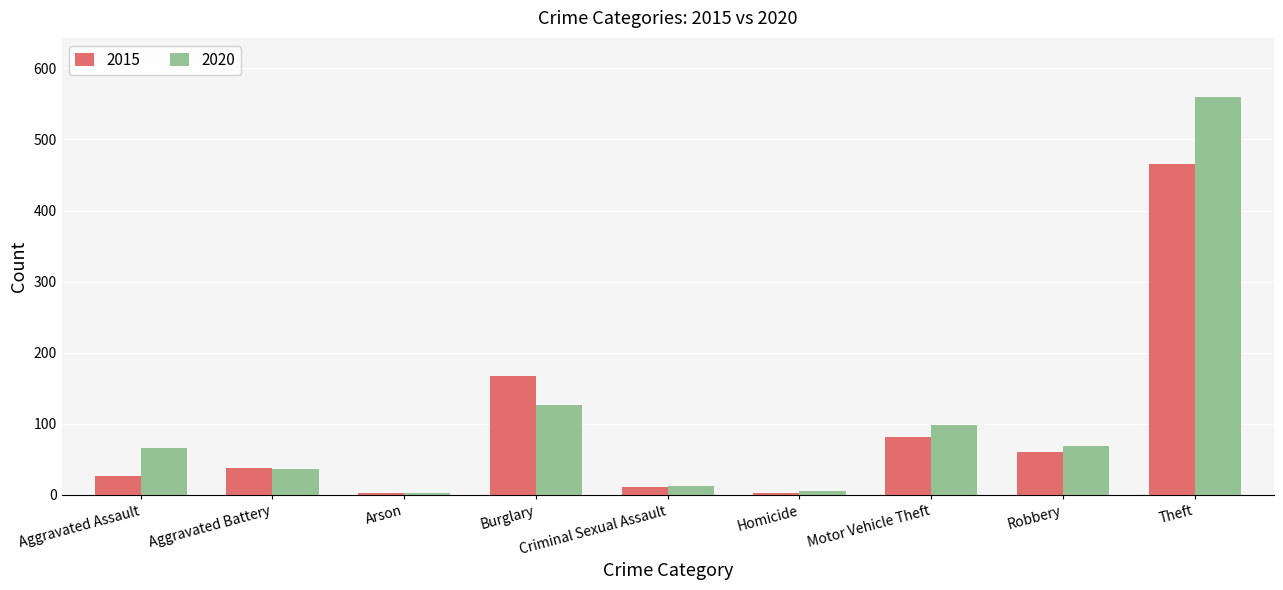

Is it true that 2015 equals 837 at Theft?

False